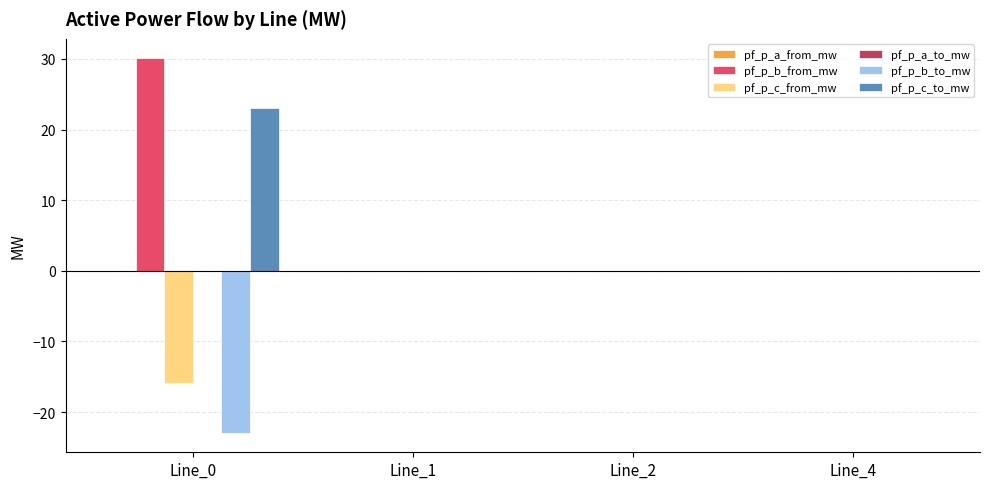

Are the bars grouped side by side (vs. stacked)?

Yes